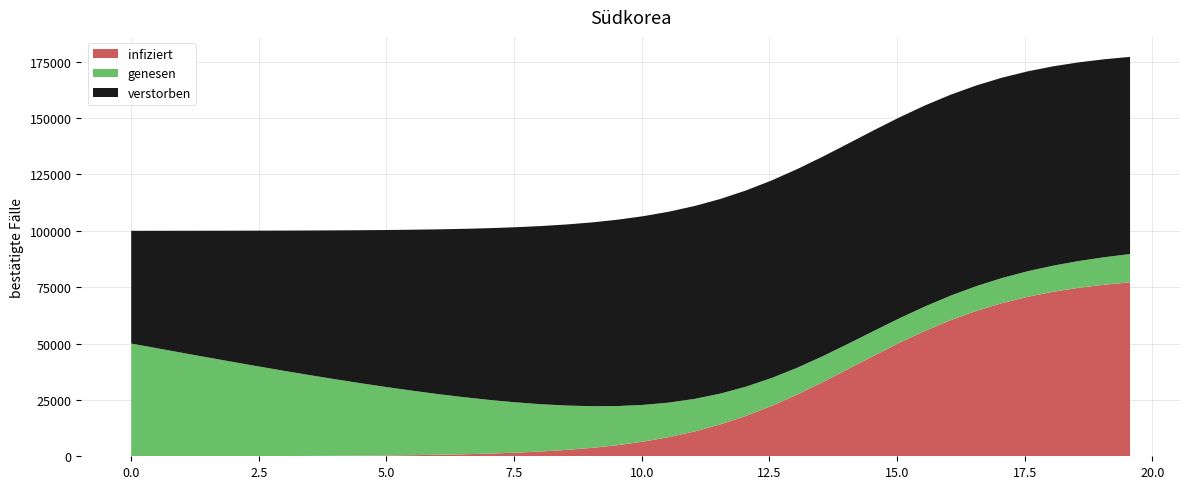

What is the maximum value for infiziert?

77170.3